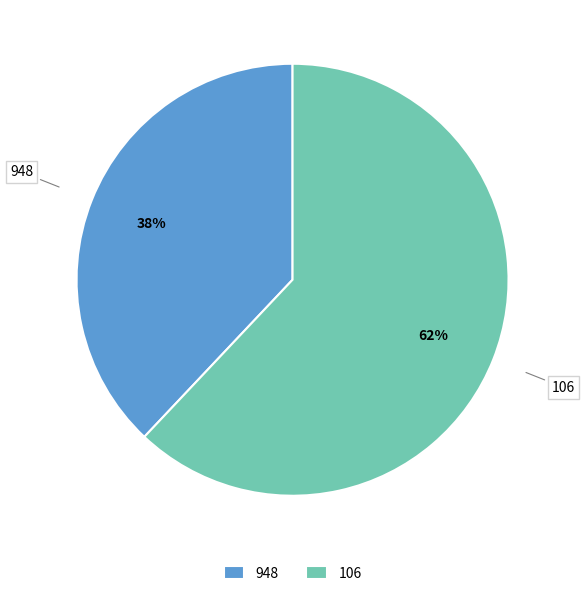

True or false: 106 accounts for 19% of the total.

False